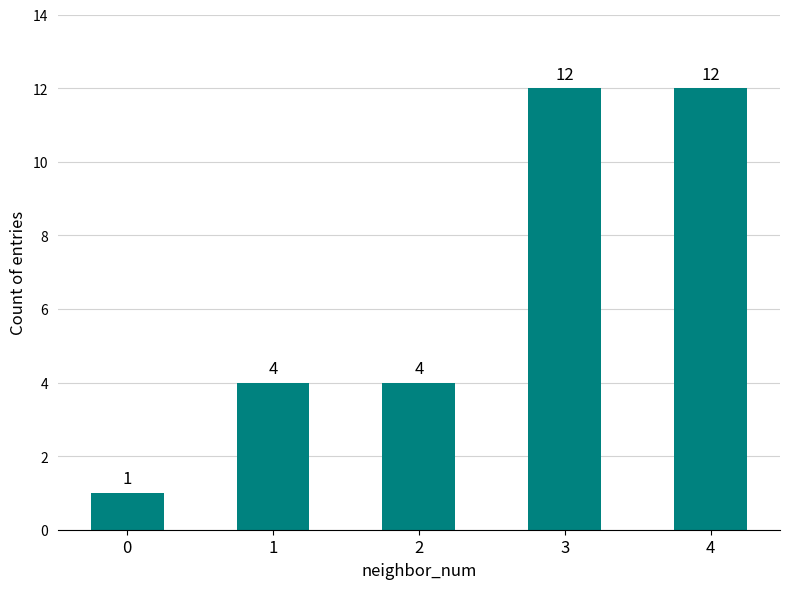

What is the value of the 5th bar from the left?

12